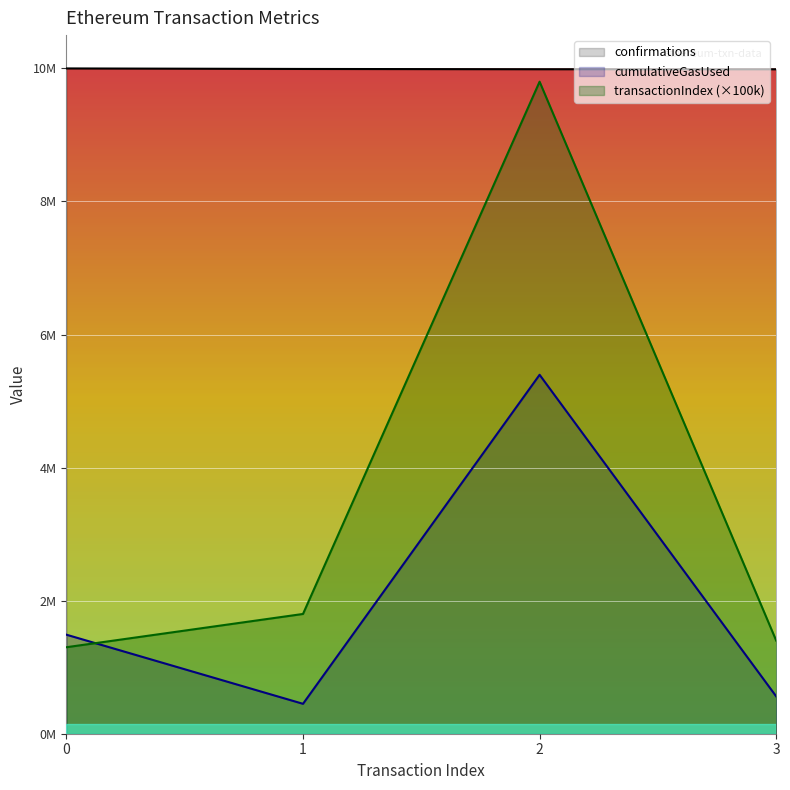

What is the value of the transactionIndex point at the 4th from the left?

1400000